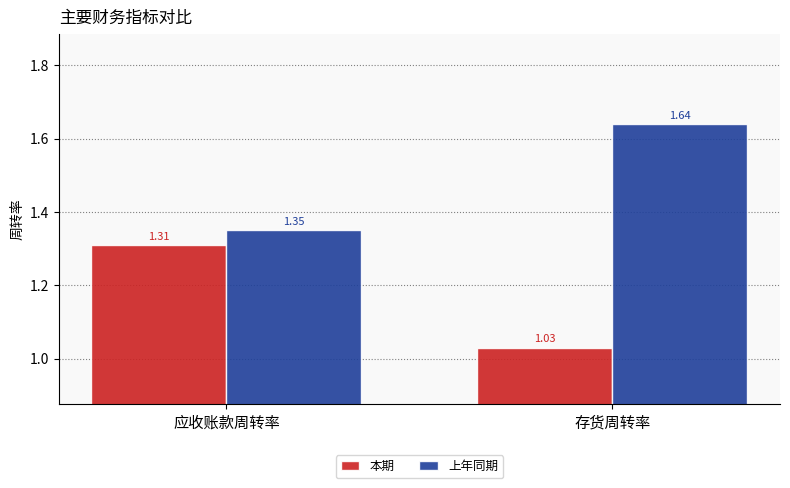

At which category does the chart reach its minimum across all series?

存货周转率